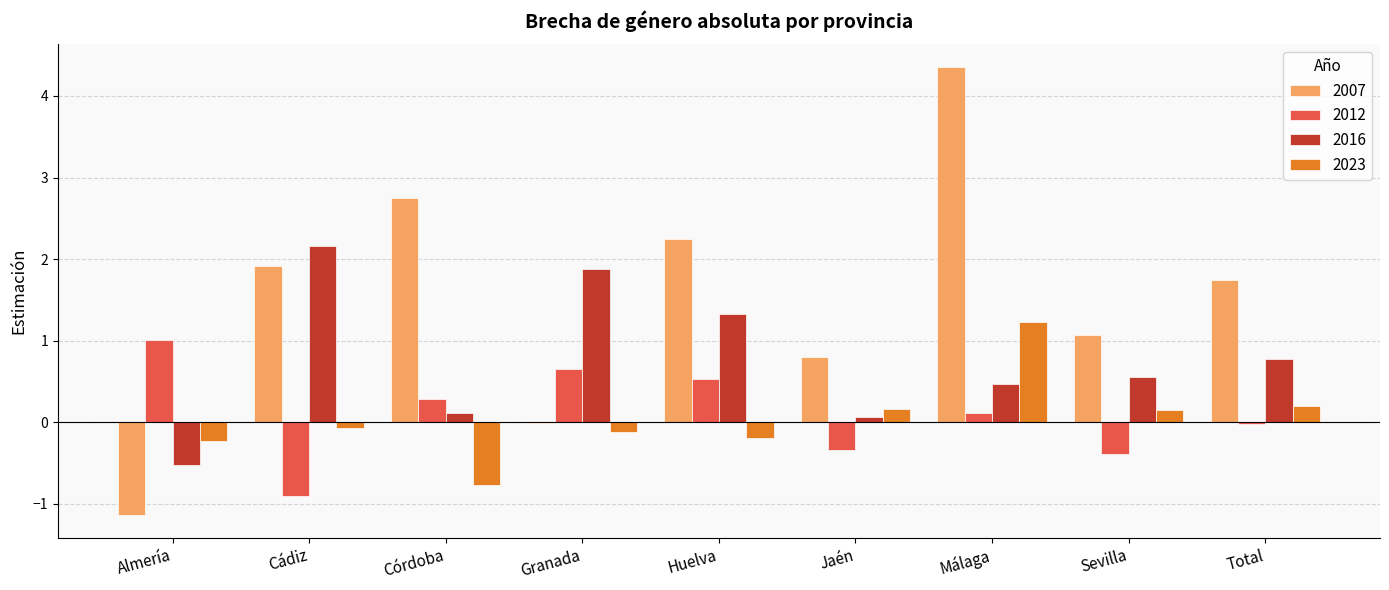

Is it true that 2012 equals -0.2 at Sevilla?

False